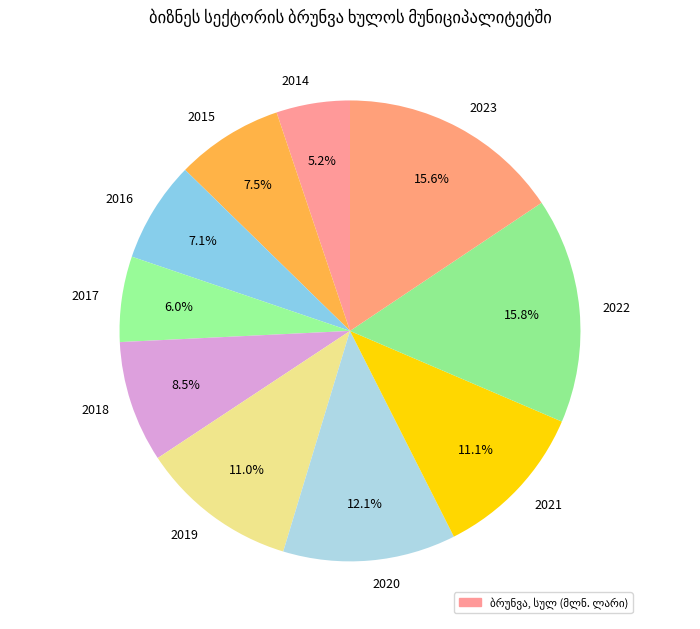

What percentage do 2019 and 2021 together represent?

22.1%